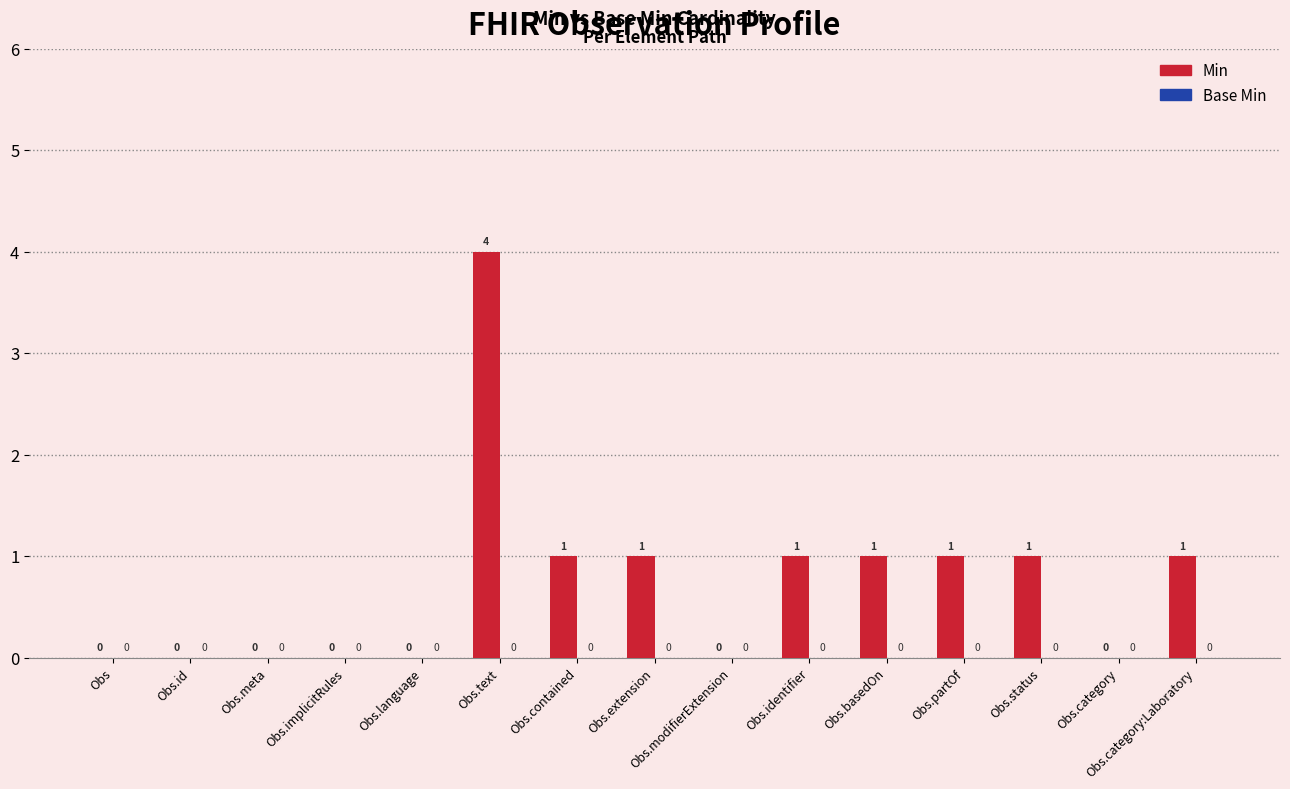

At which label does the data first exceed 1?

Obs.text